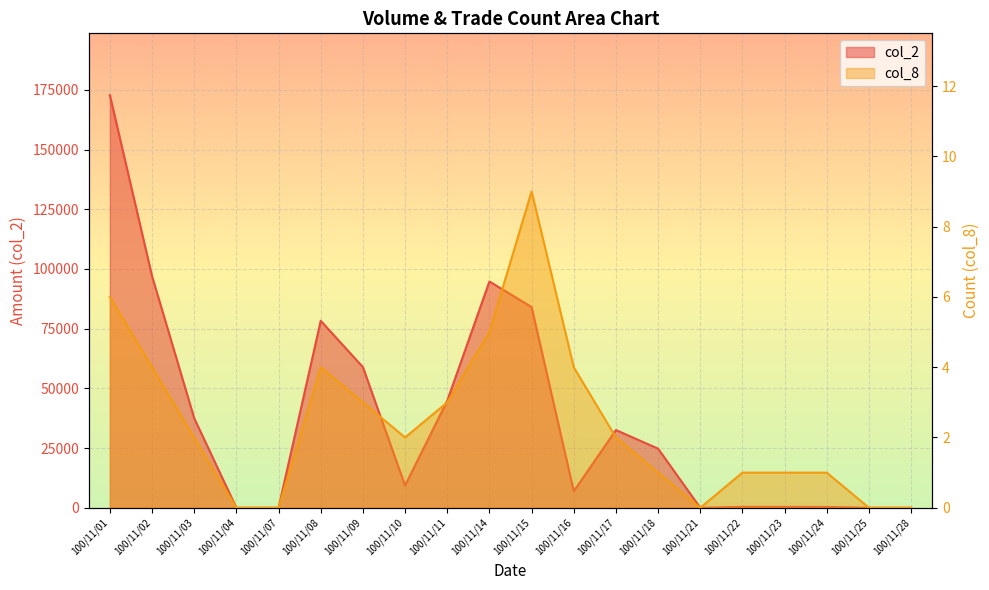

What is the difference between the col_8 values at 100/11/22 and 100/11/11?

2